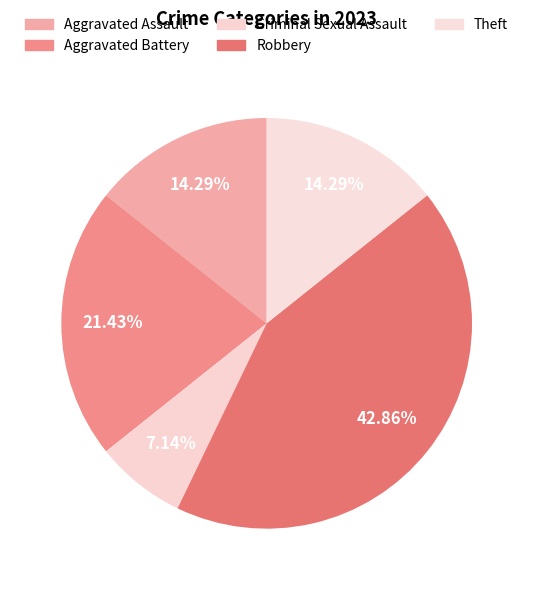

To the nearest percent, what is the combined percentage of Robbery and Theft?

57%